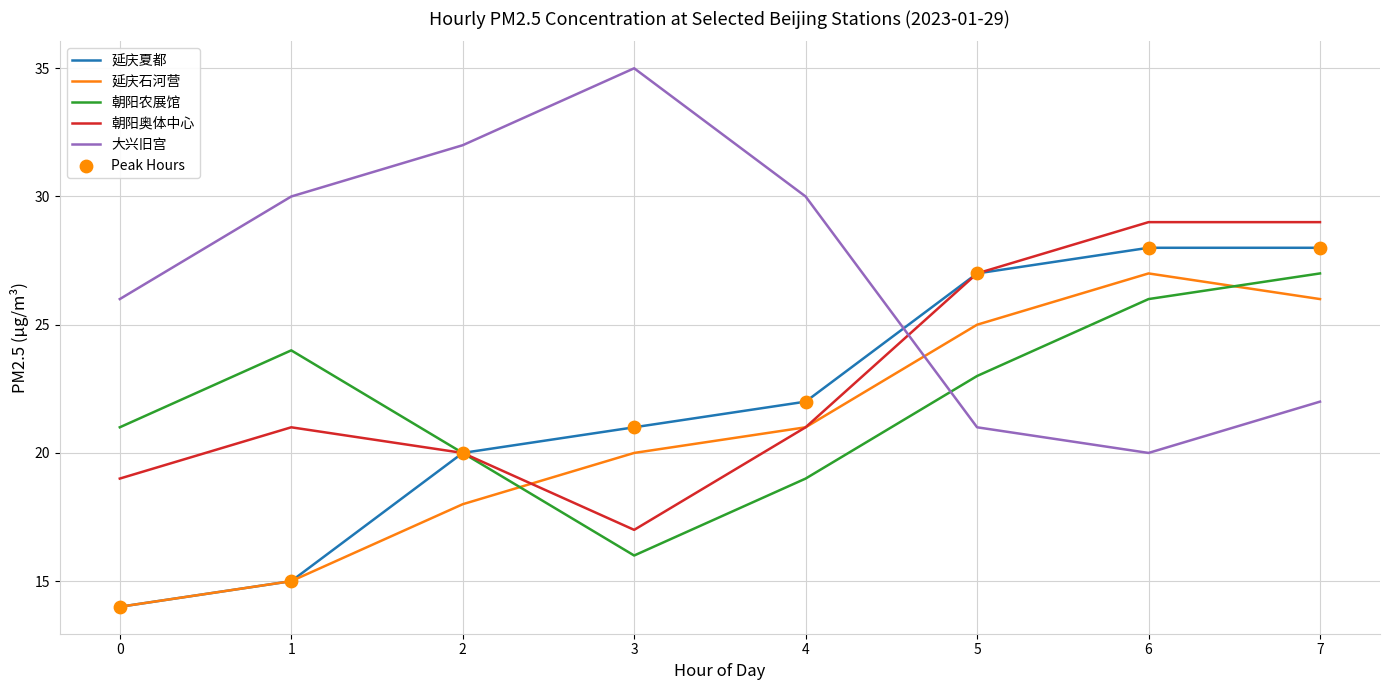

Between 3 and 5, which series saw the biggest shift?

大兴旧宫